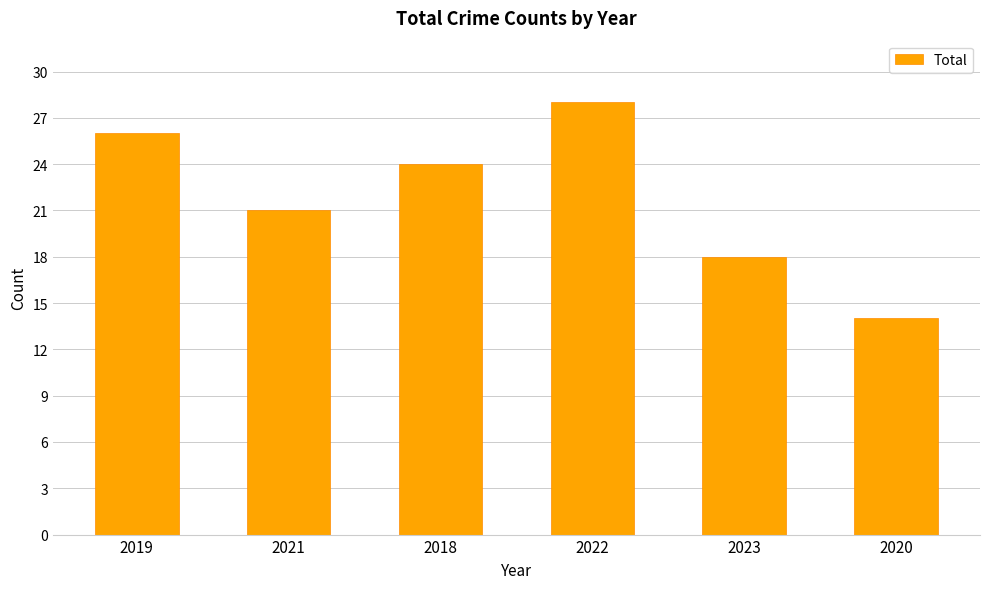

The value at 2021 is 21. True or false?

True